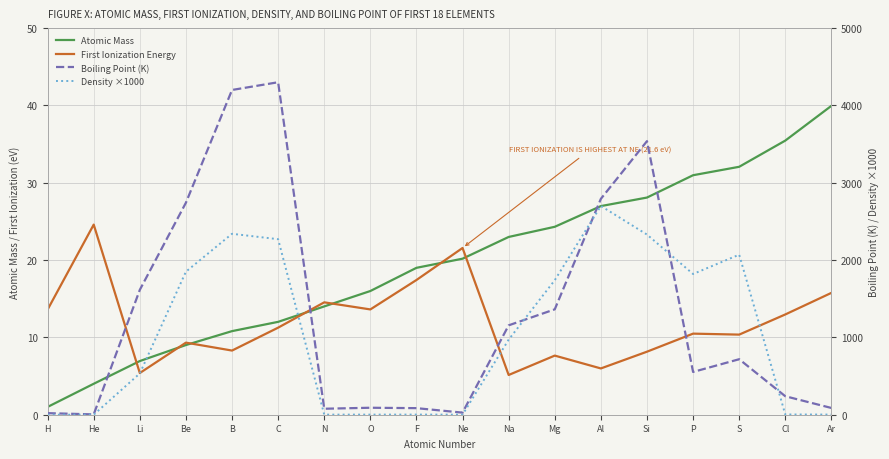

How many data points in Density ×1000 are less than 971?

9